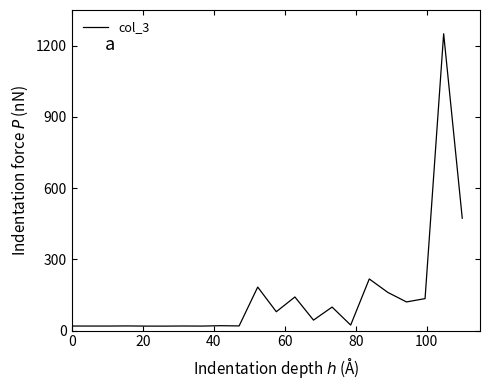

What is the difference between the maximum and minimum values?

1231.2